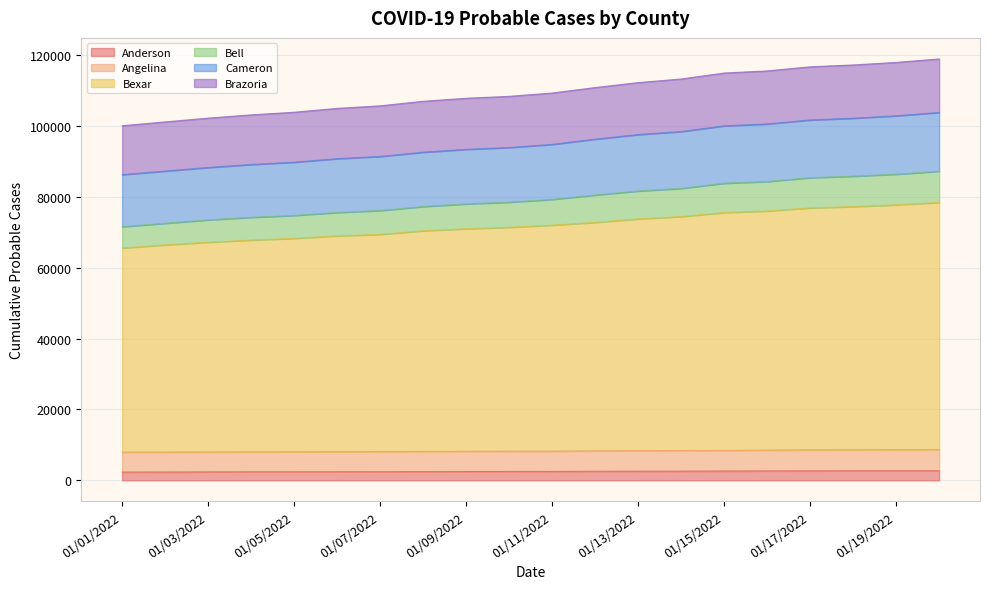

True or false: Angelina and Anderson intersect in this chart.

False